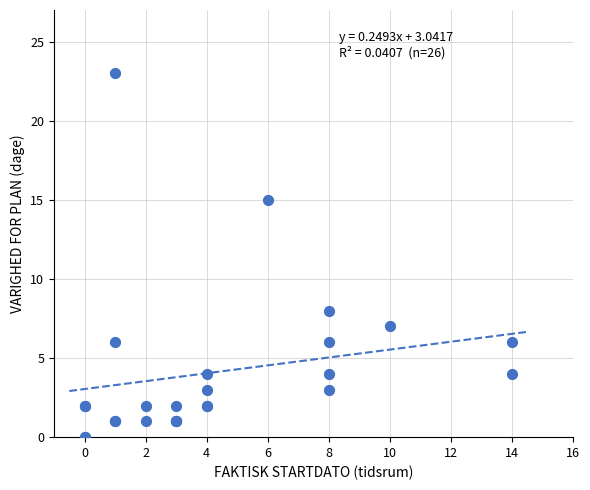

What Y value in the scatter plot is closest to 11?

8